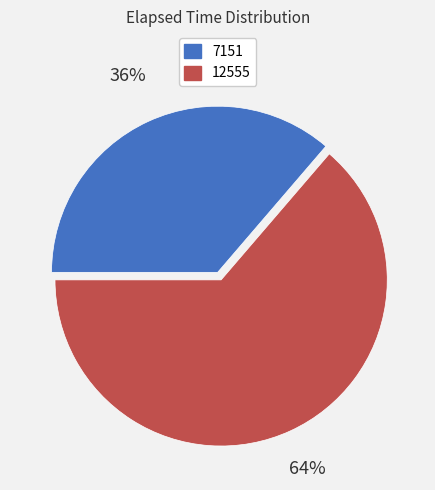

What is the ratio of the value at 7151 to the value at 12555?

0.6